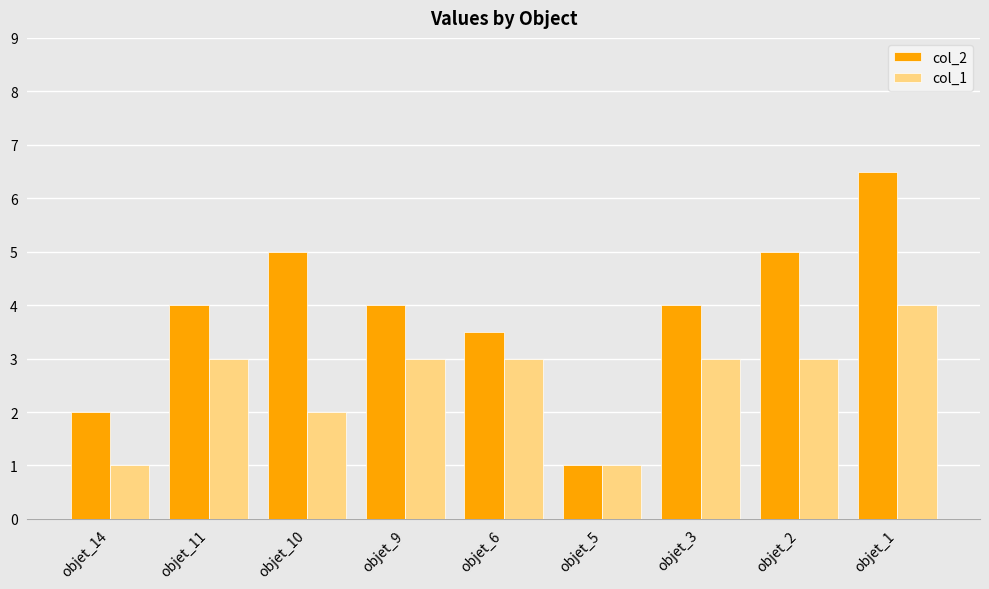

What is the smallest value displayed?

1.0